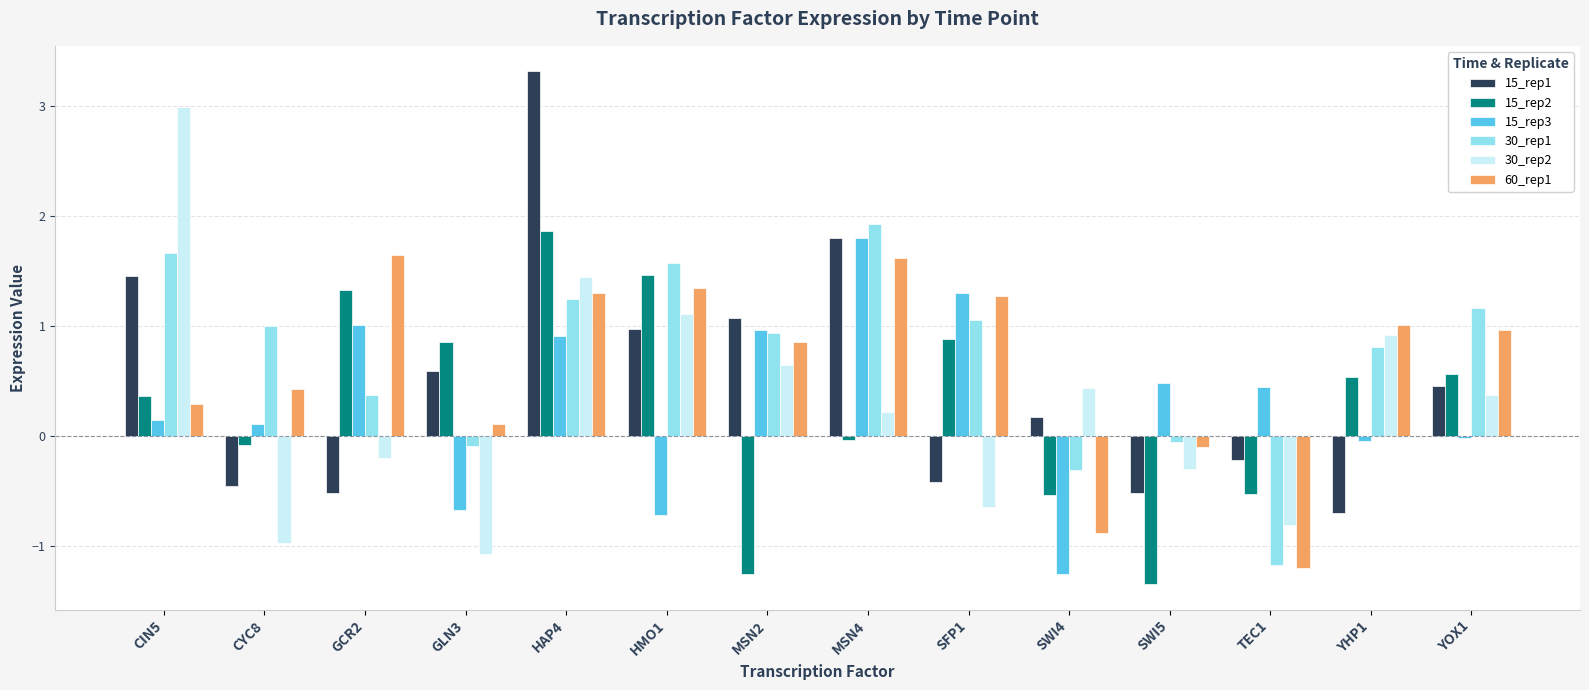

At which category does the chart reach its peak across all series?

HAP4